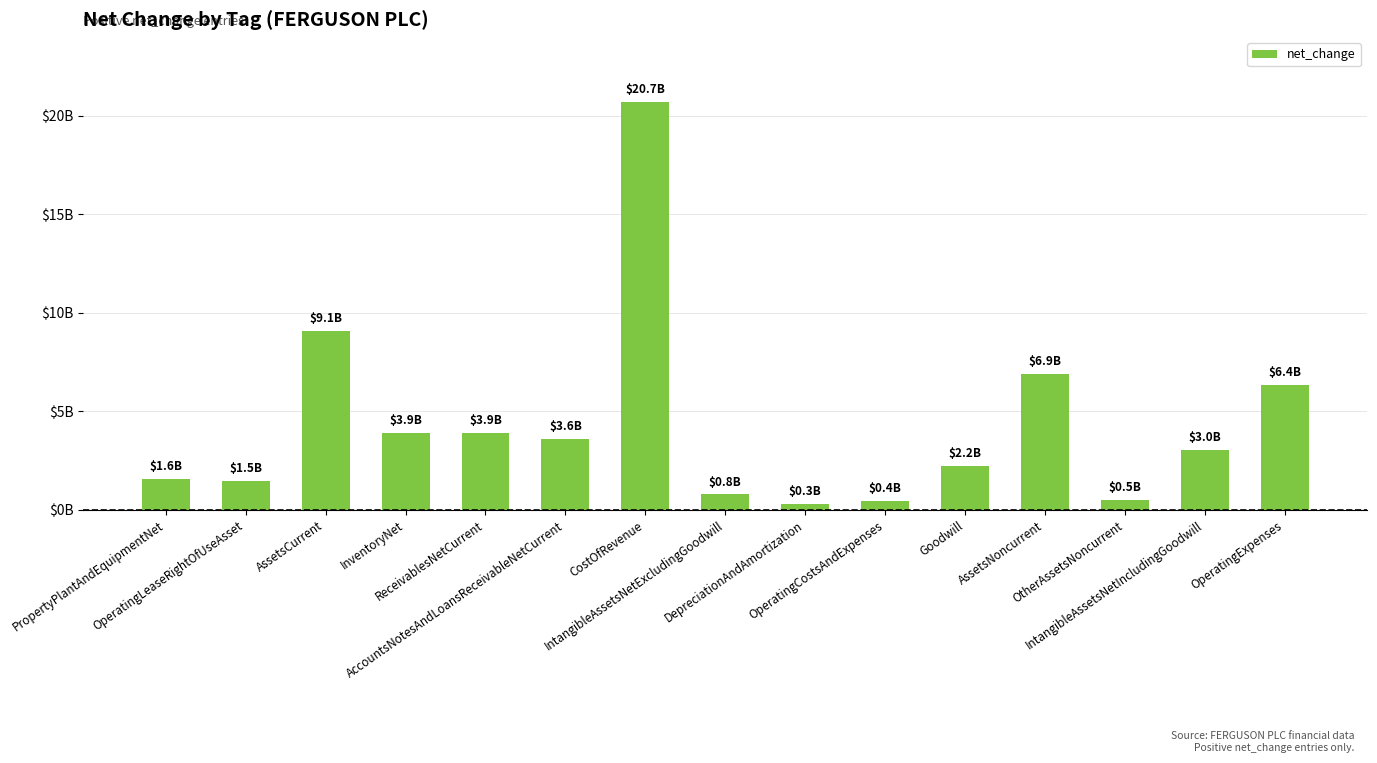

What is the difference between the values at PropertyPlantAndEquipmentNet and AccountsNotesAndLoansReceivableNetCurrent?

2002000000